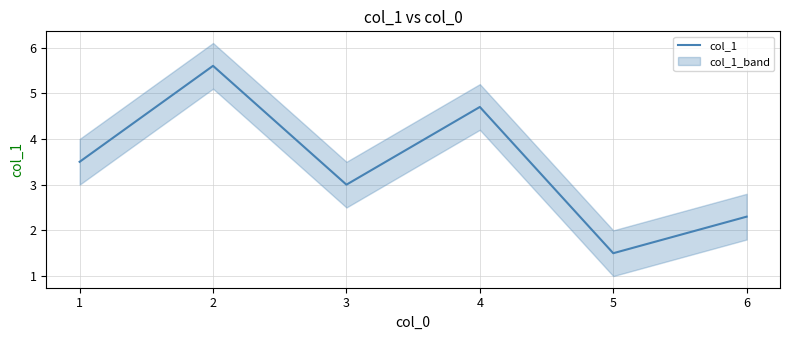

Rank the categories by col_1 value from highest to lowest.

2, 4, 1, 3, 6, 5